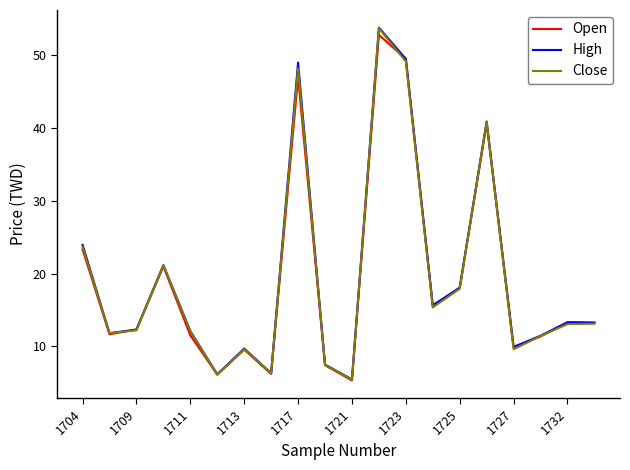

True or false: Close has more than 2 interior local peaks.

True